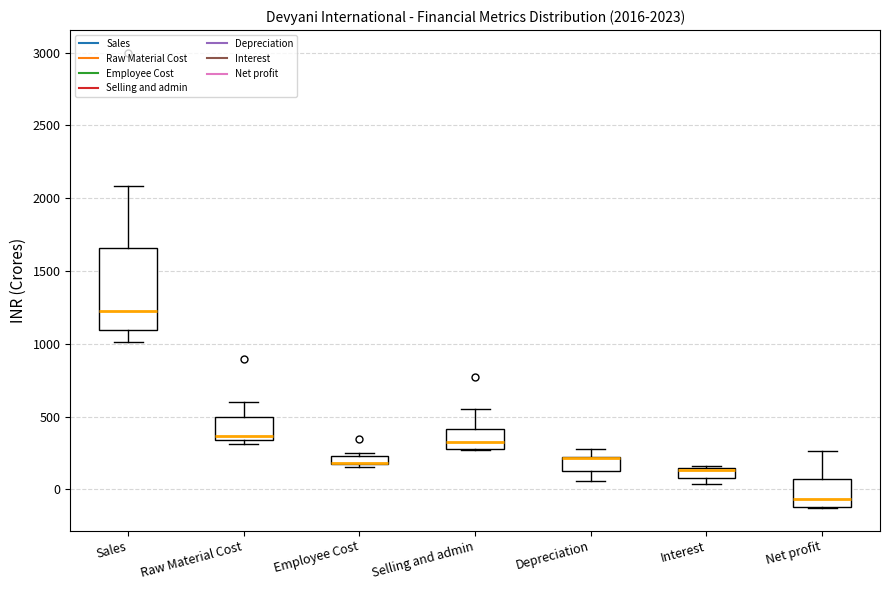

Which box is the tallest, from its lower edge to its upper edge?

Sales